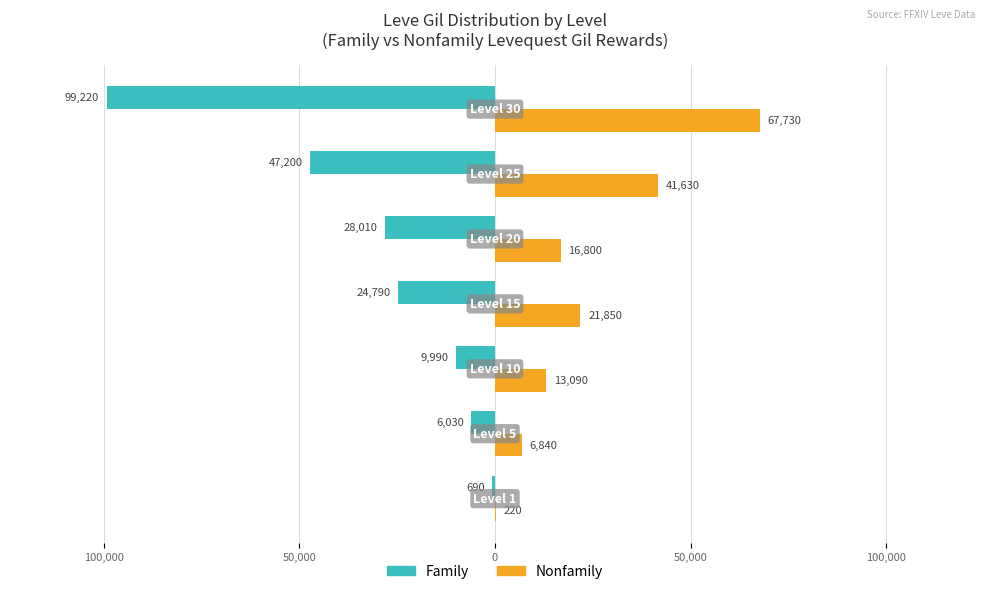

Reading right to left, list all the values displayed in this chart.

Family: -99220	-47200	-28010	-24790	-9990	-6030	-690
Nonfamily: 67730	41630	16800	21850	13090	6840	220